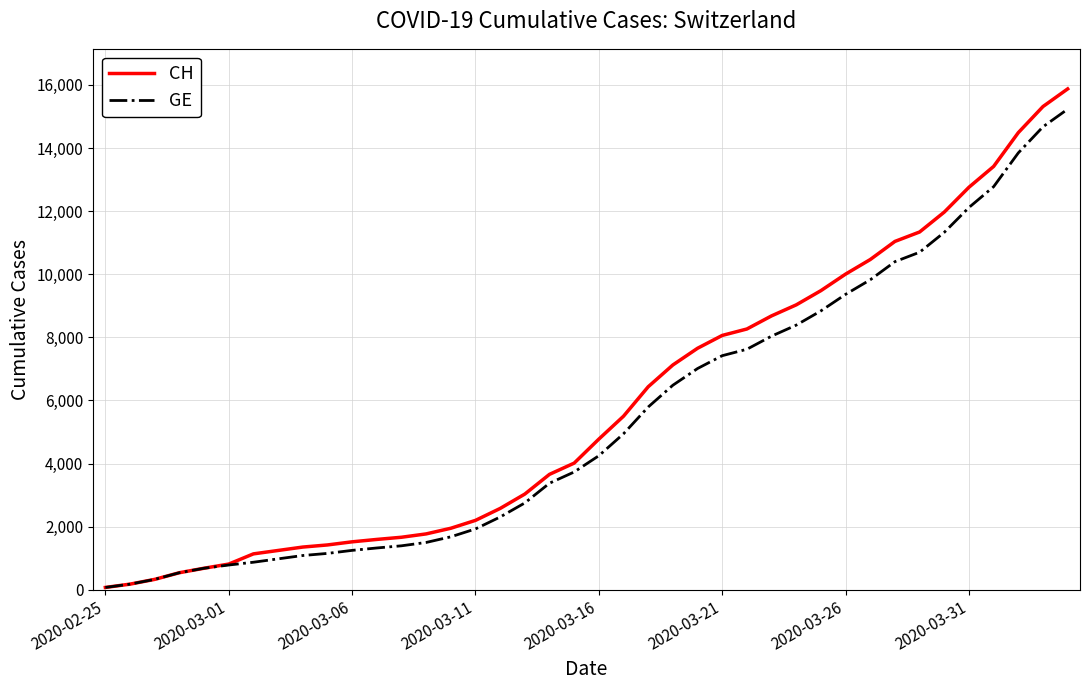

Rank the series by their average value, from lowest to highest.

GE, CH